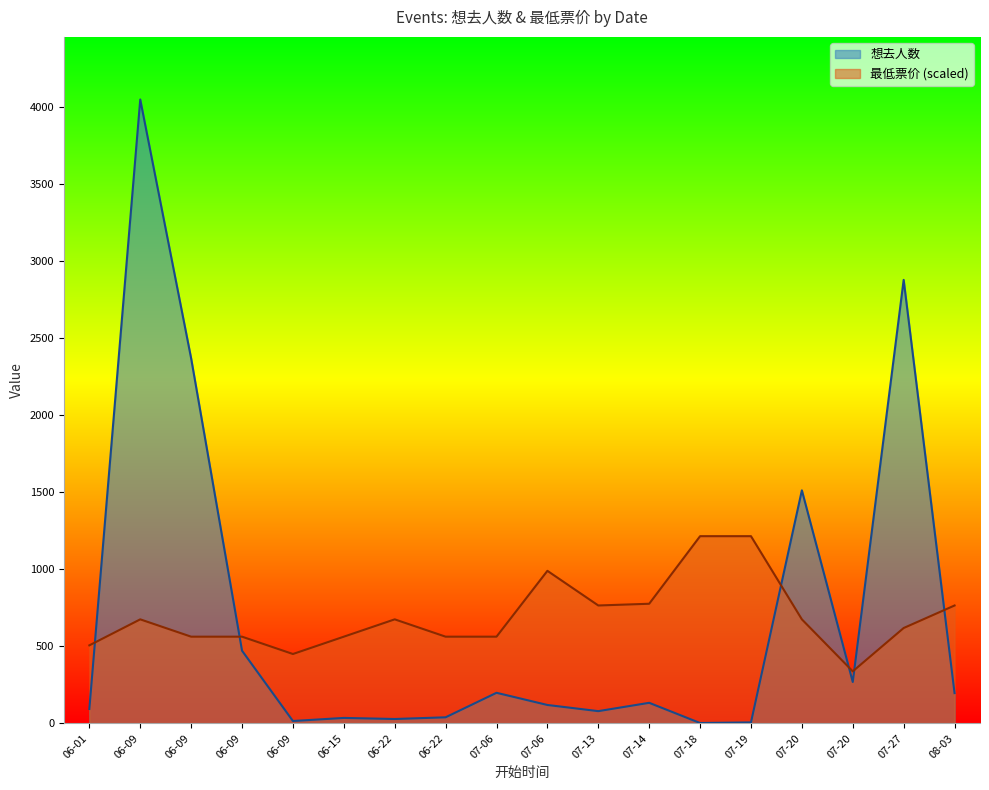

How many times do 最低票价 and 想去人数 cross each other?

6